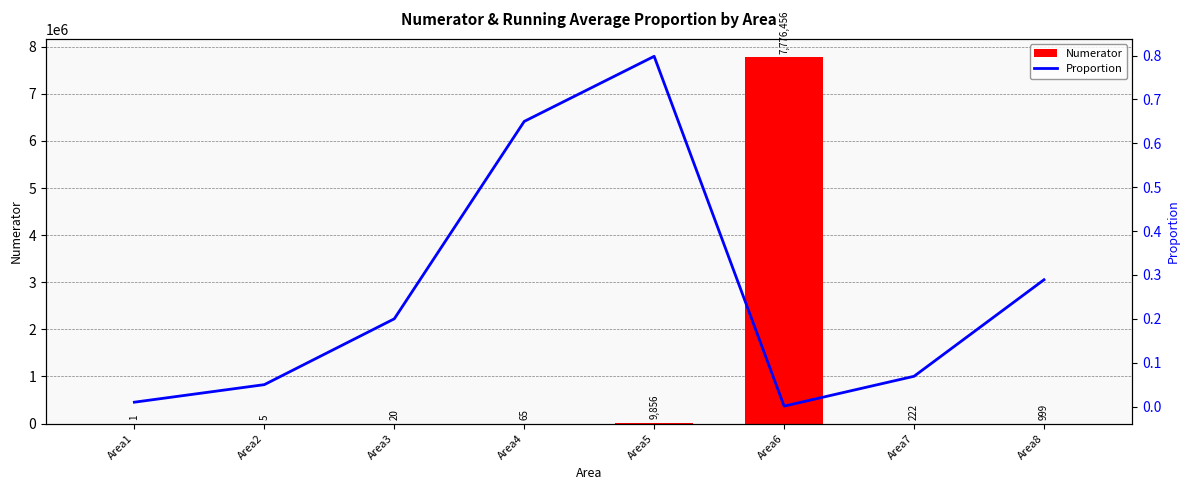

List the series in order of their peak value, lowest first.

Proportion, Numerator